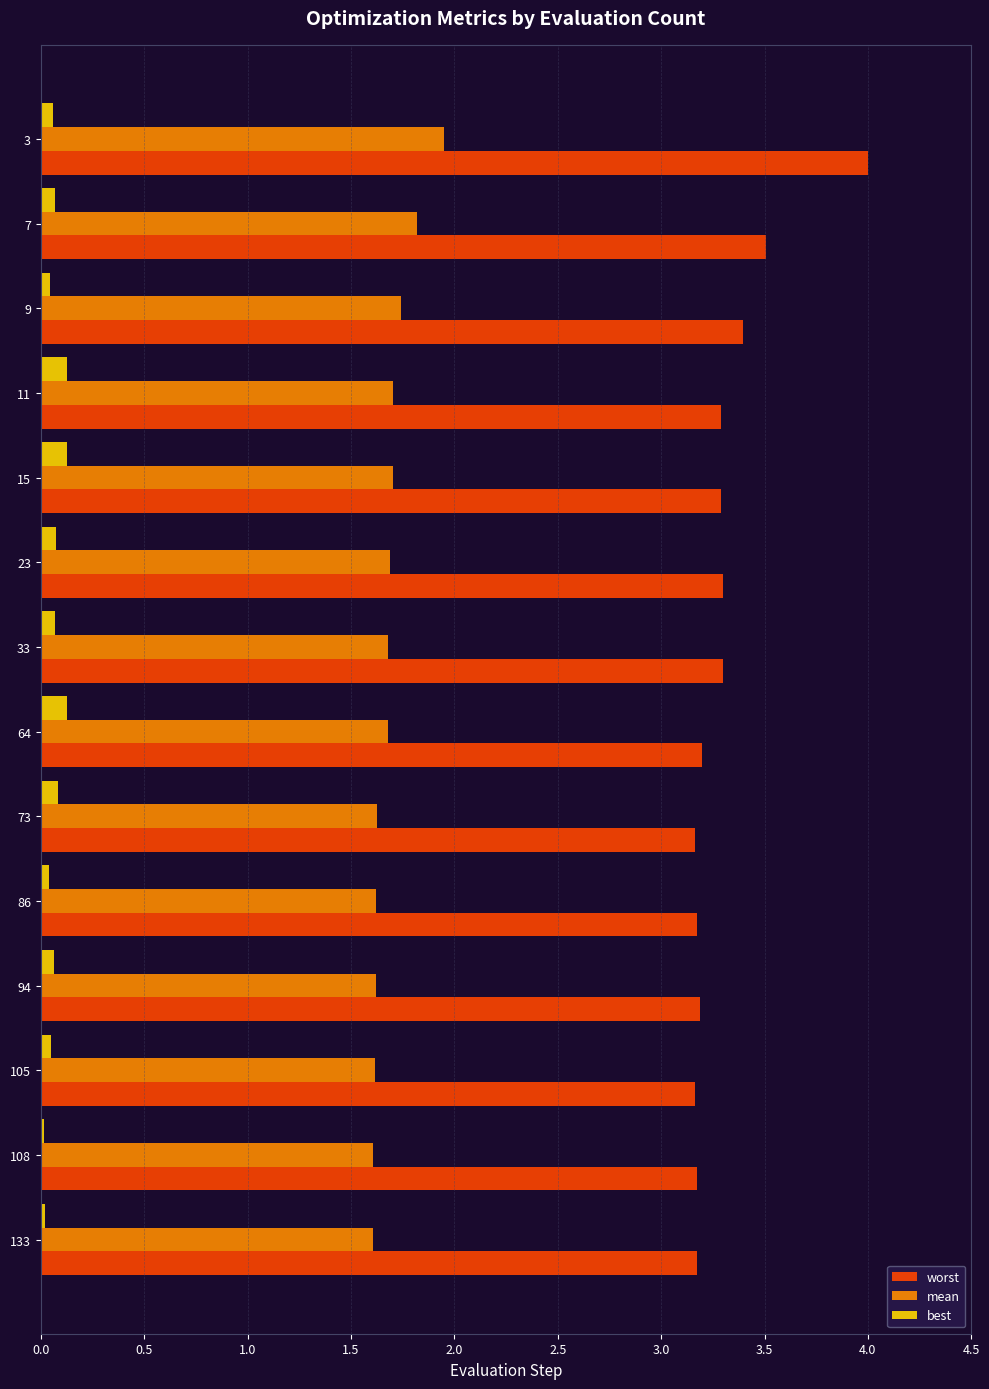

At which category is the sum across all series the highest?

3